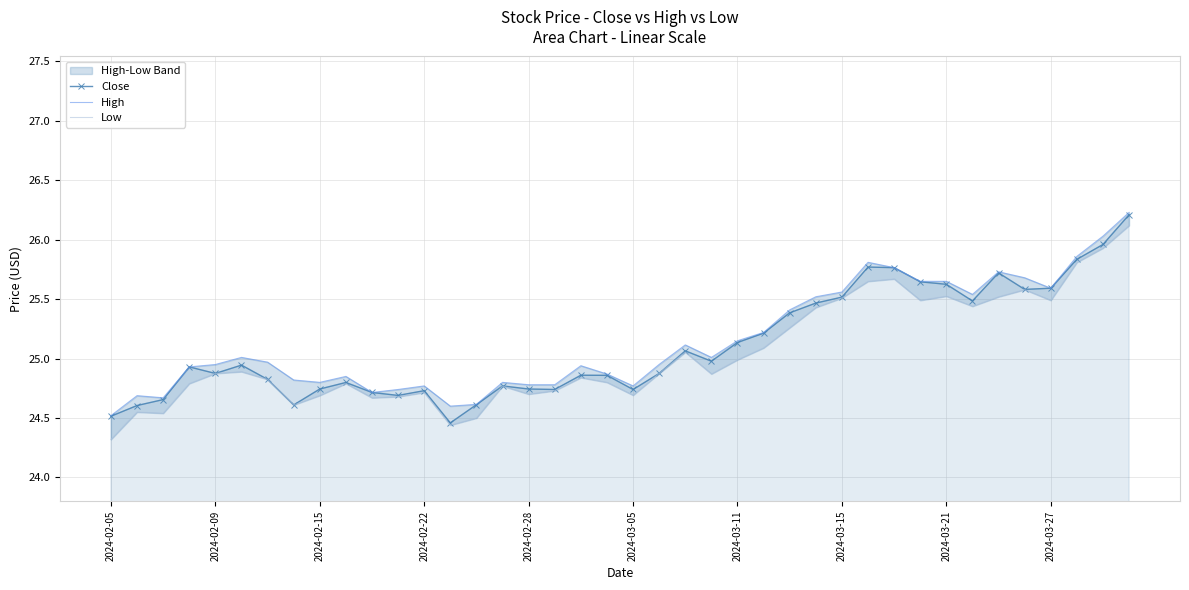

What is the difference between the maximum and minimum values in the Close series?

1.8